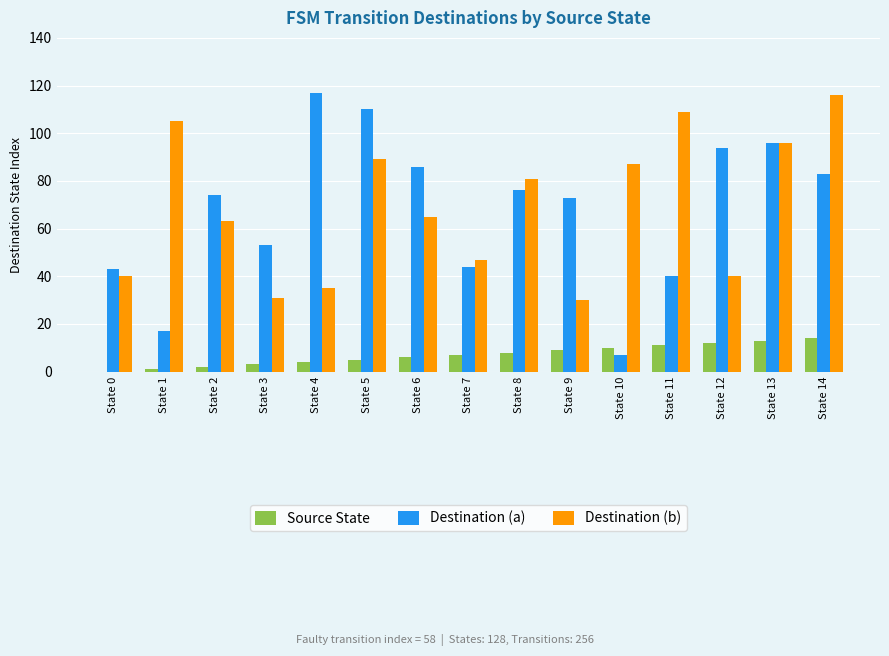

The value of Source State at State 3 is 3. True or false?

True